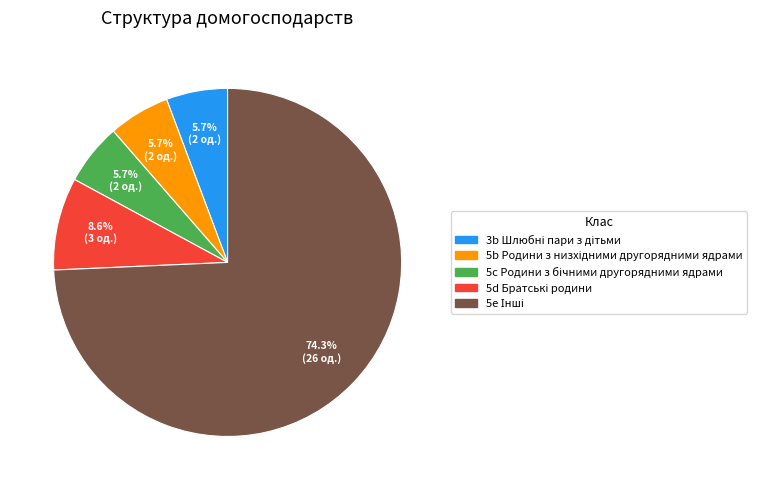

Does any single category account for the majority?

Yes